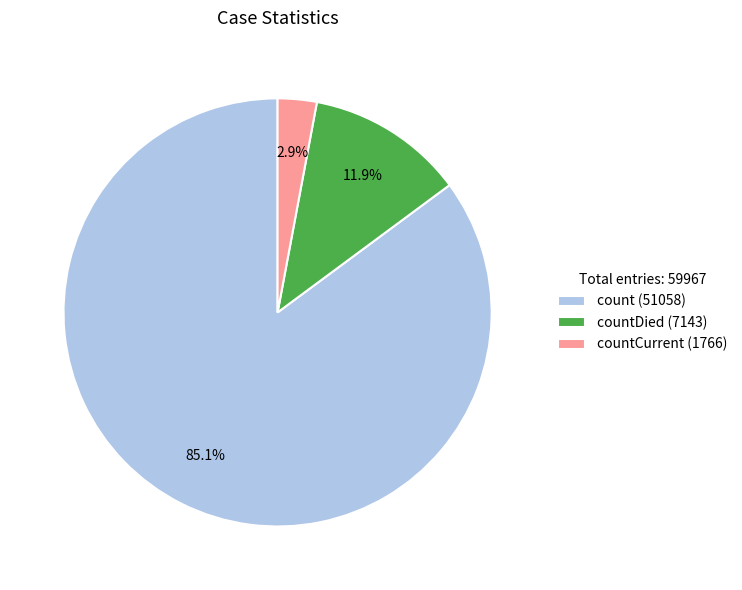

How many segments does this pie chart have?

3